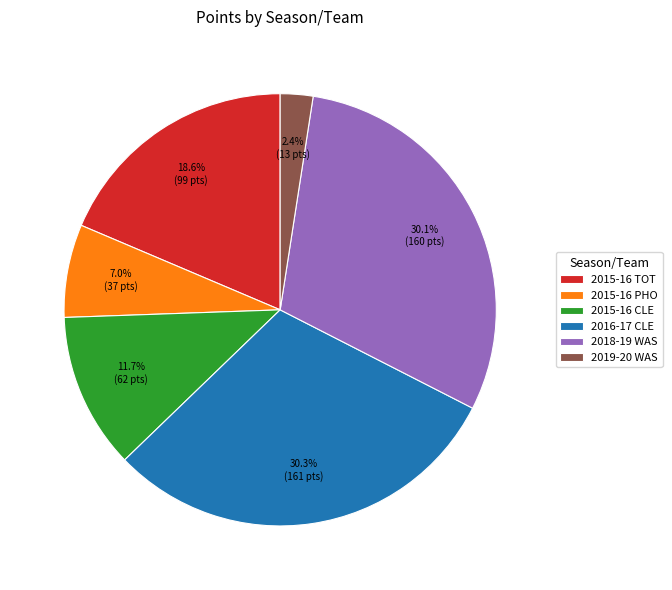

To the nearest percent, what portion does 2015-16 CLE represent?

12%